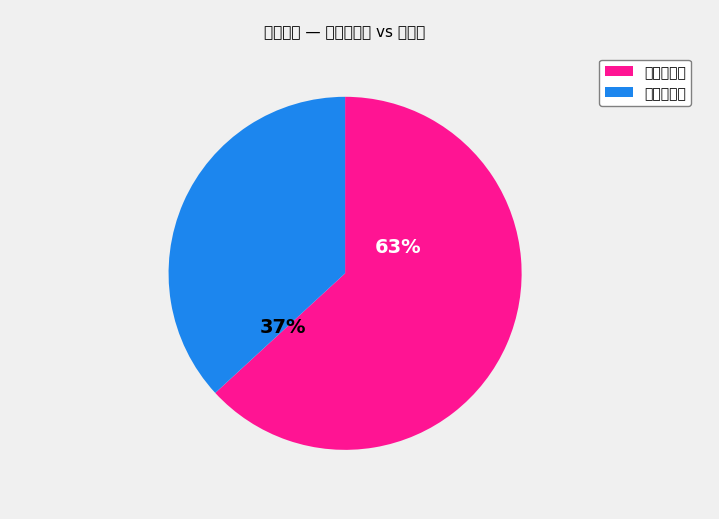

To the nearest percent, what is the difference between the largest and smallest slice percentages?

26%